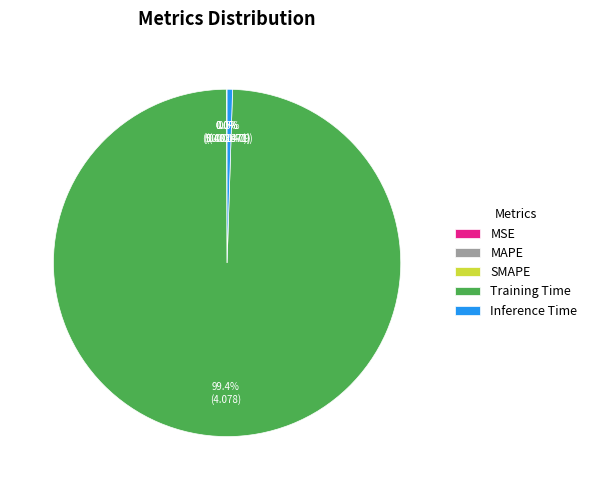

Is it true that Training Time is 91% of the pie?

False